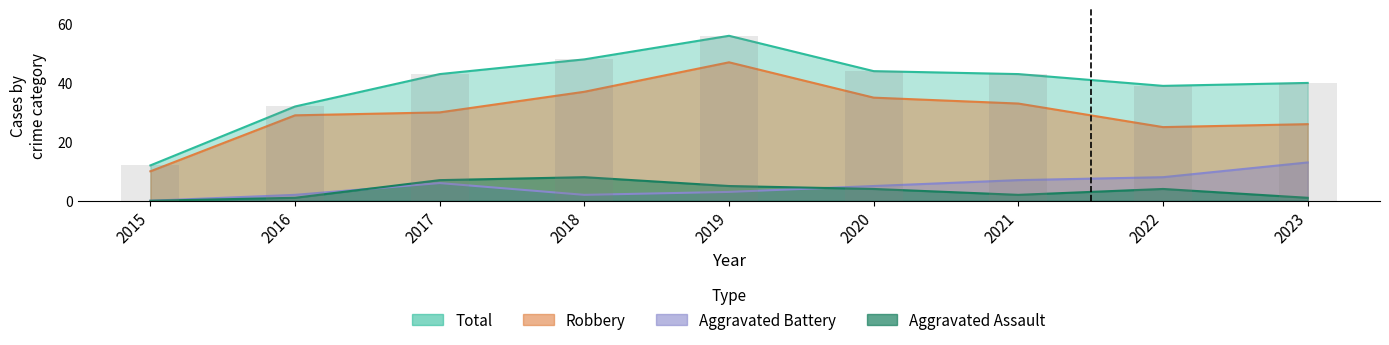

What is the value of the Aggravated Battery bar at the 7th from the left?

7